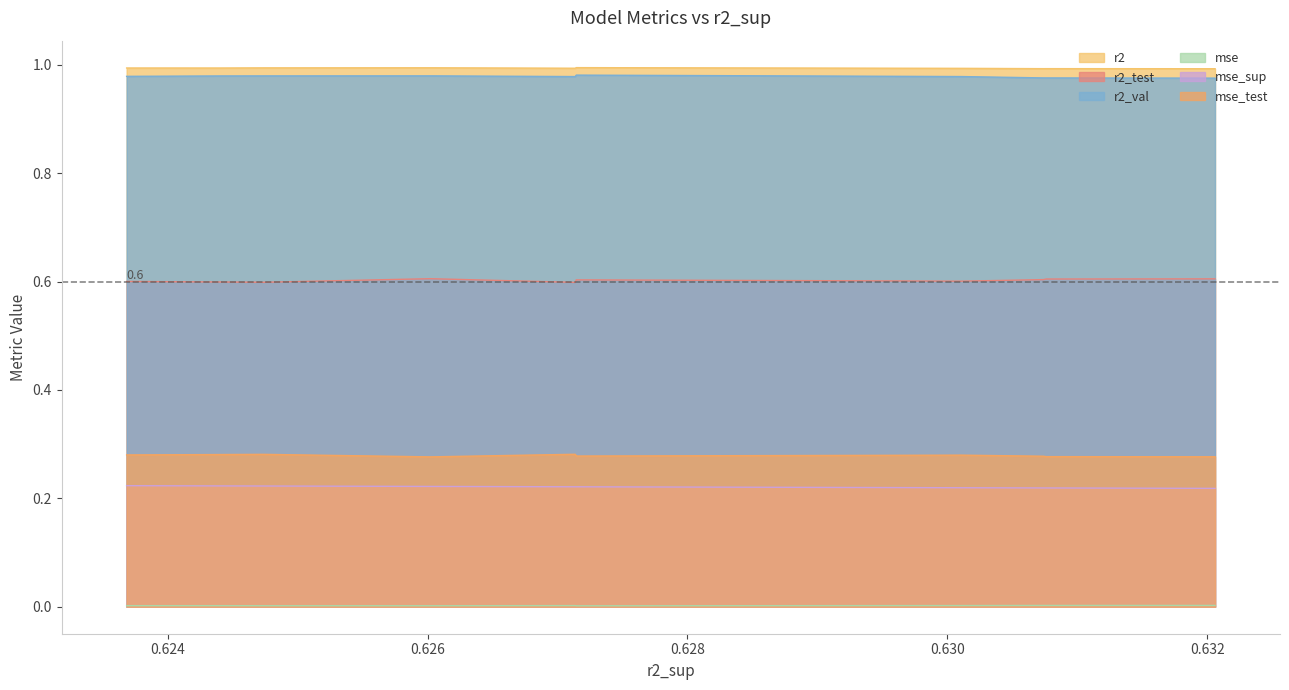

True or false: mse and r2_test cross at least once.

False